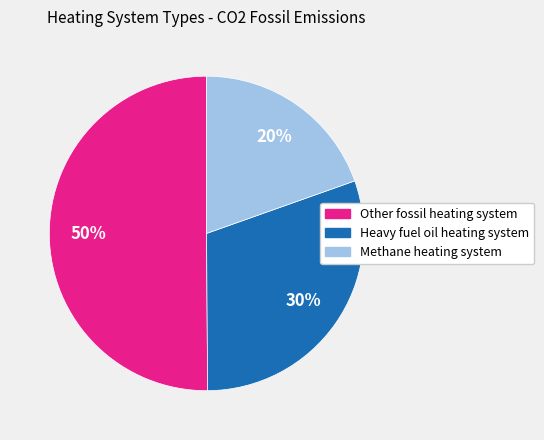

To the nearest percent, what is the average slice percentage?

33%